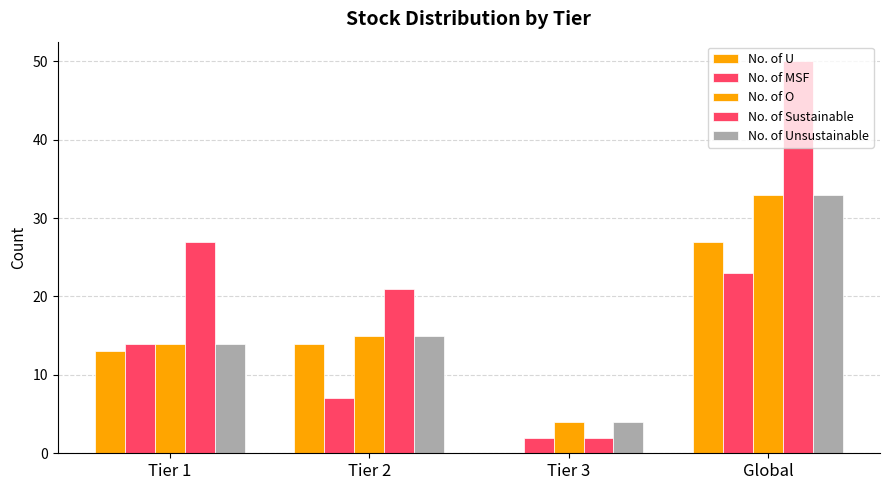

What position from the left is Tier 2?

2